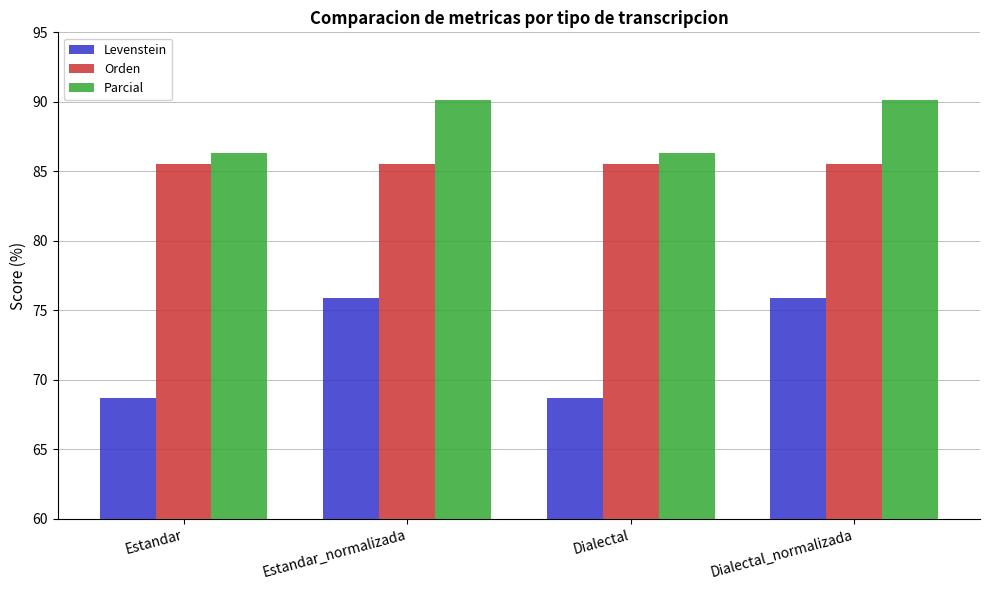

What is the label of the 3rd bar from the right?

Estandar_normalizada